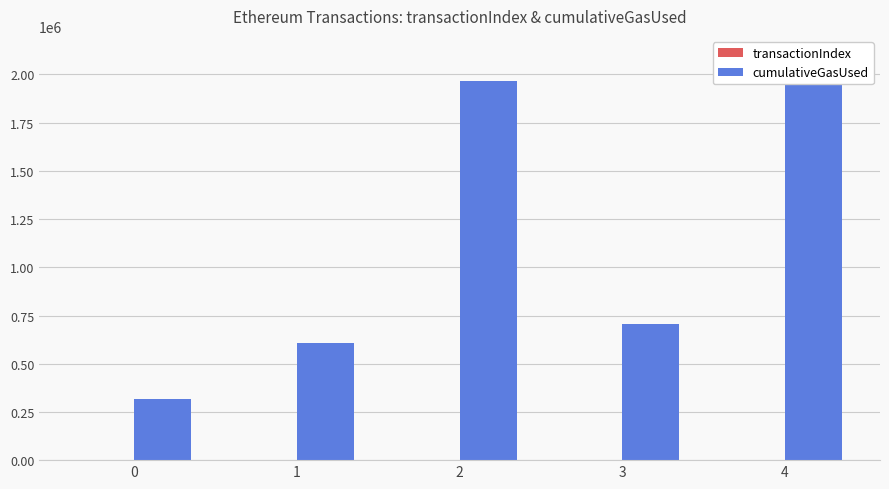

Which category has the highest value across all series?

4